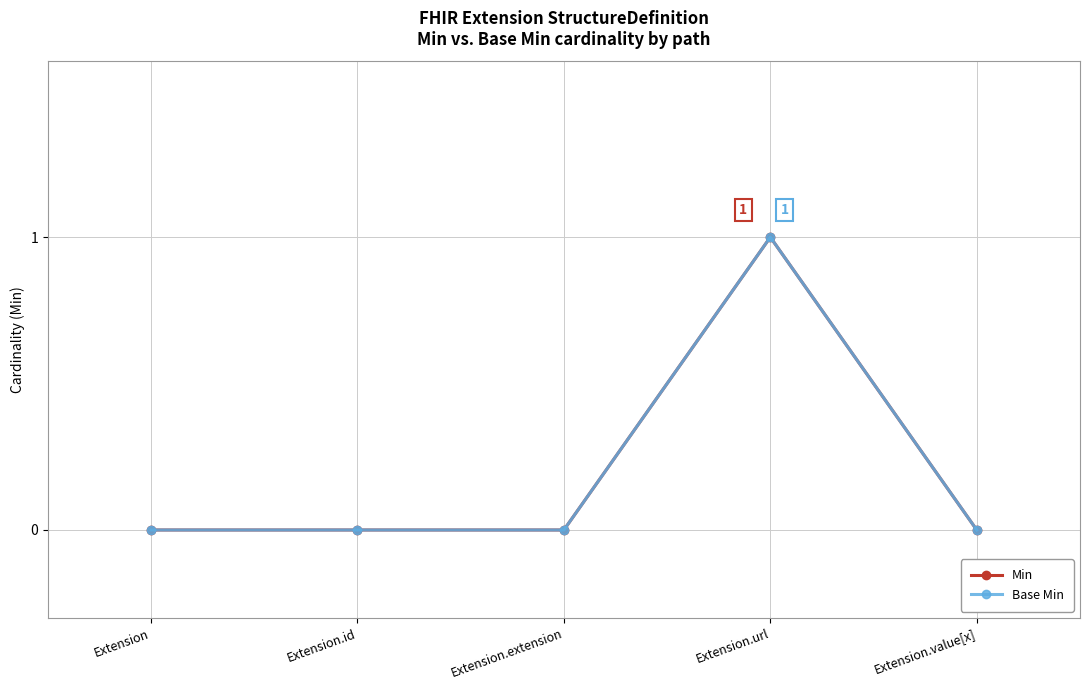

Which series has the widest spread of values?

Min